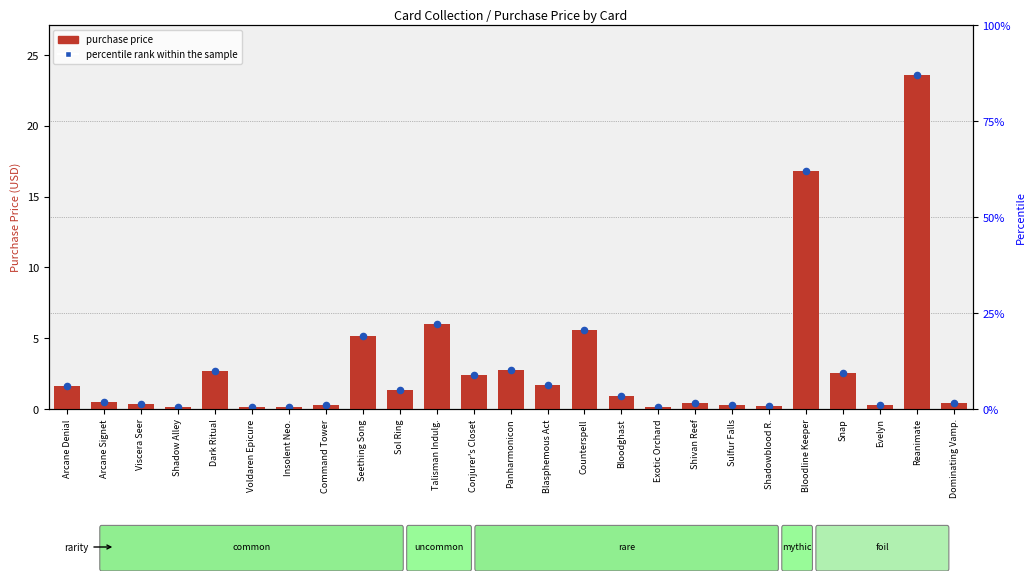

Which series contains the highest Y value?

purchase price